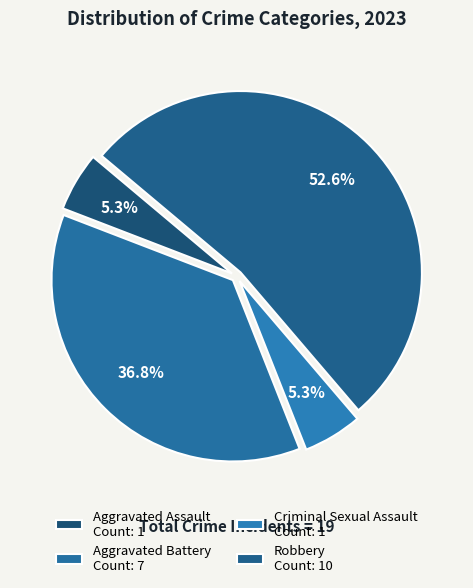

How many slices are in this pie chart?

4